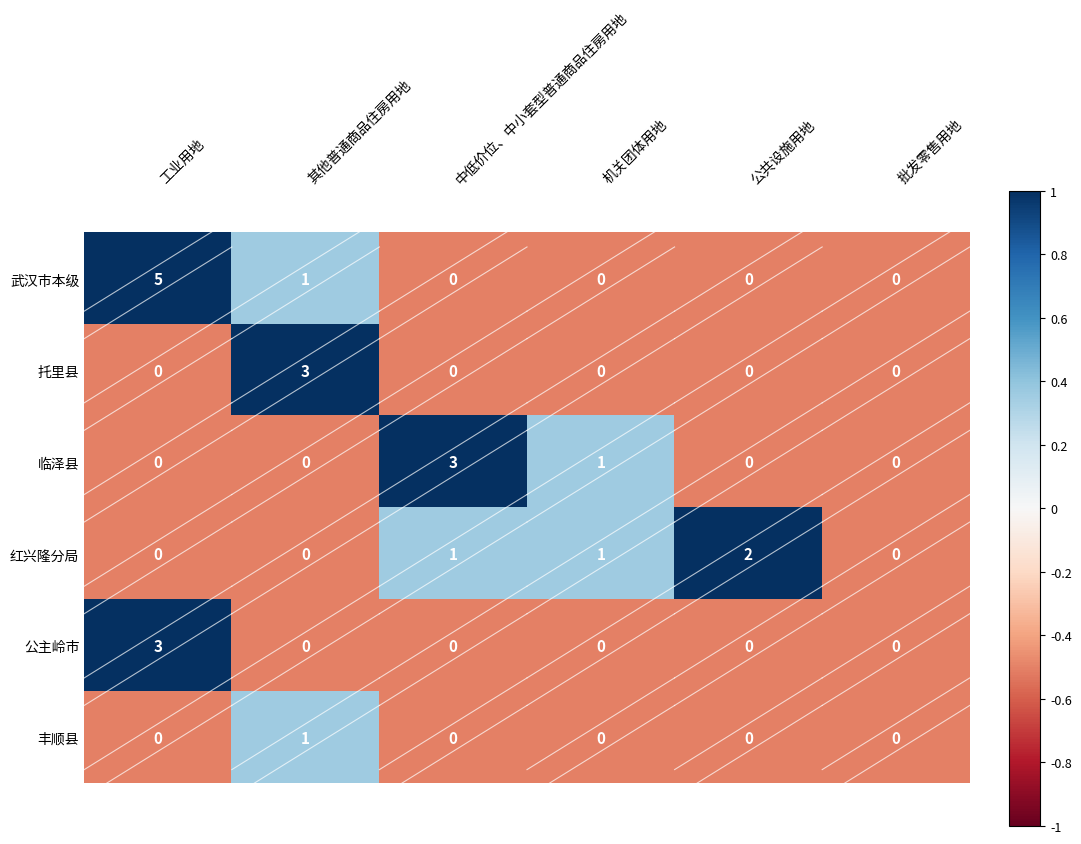

Which series has the widest spread of values?

武汉市本级